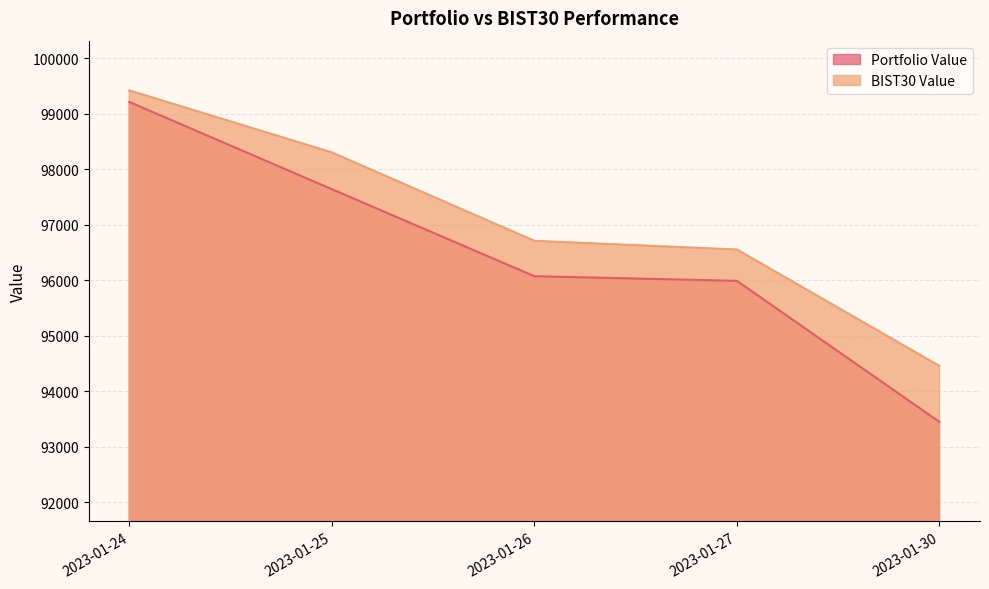

Which category has the highest value in the Portfolio Value series?

2023-01-24